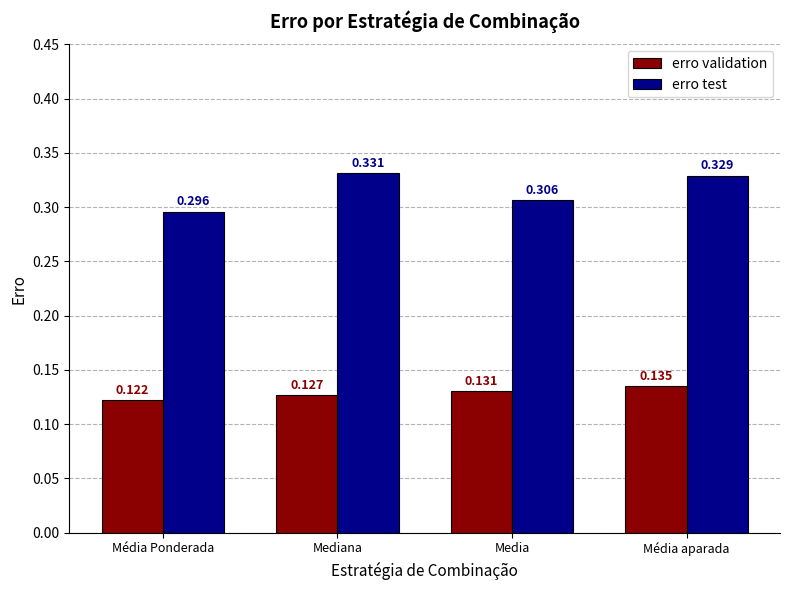

Which series has the widest spread of values?

erro test